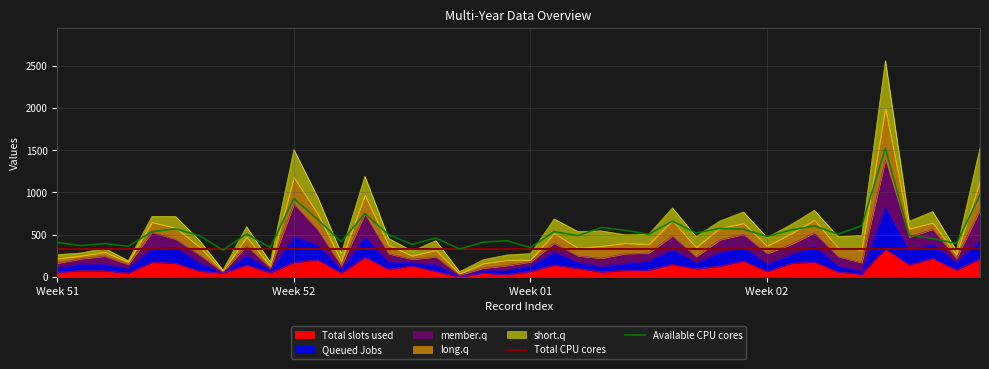

Which has a higher value, 233 or 49?

233